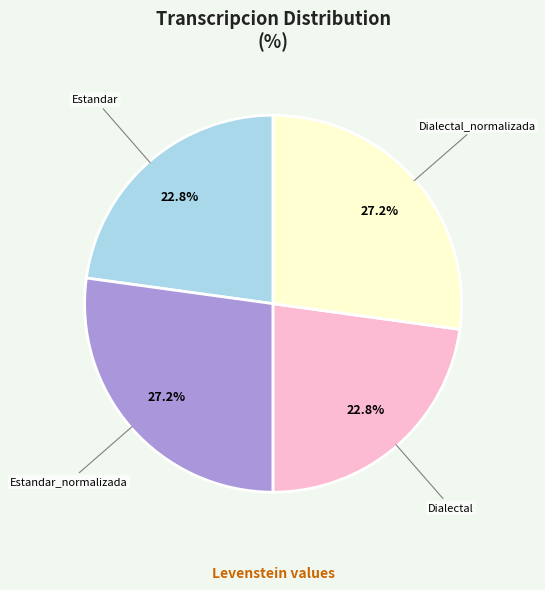

To the nearest percent, what percentage of the pie is Estandar_normalizada?

27%